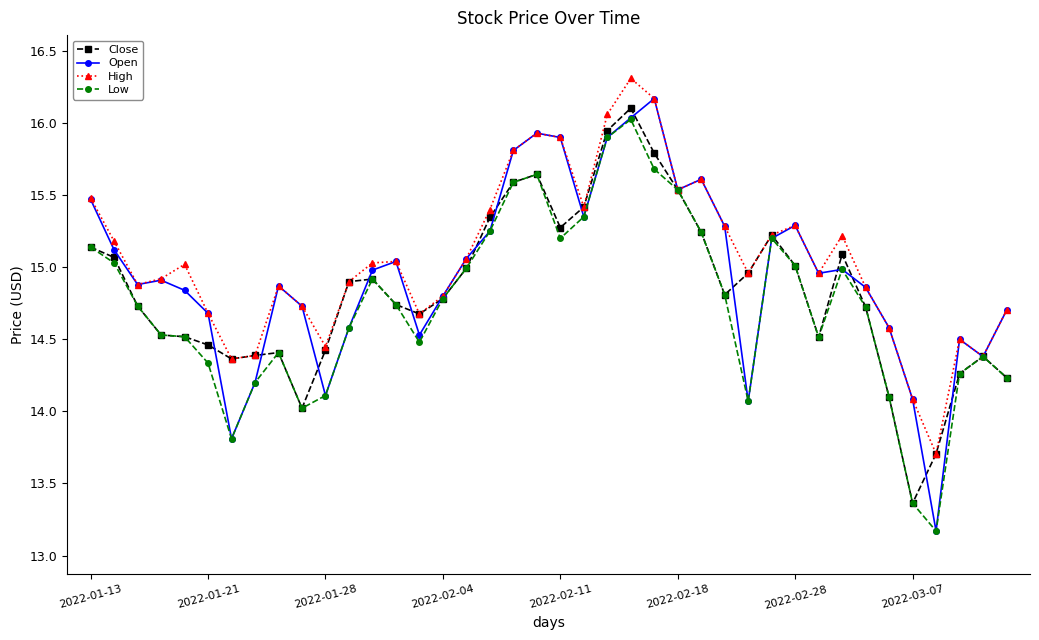

Count the number of data series in this chart.

4